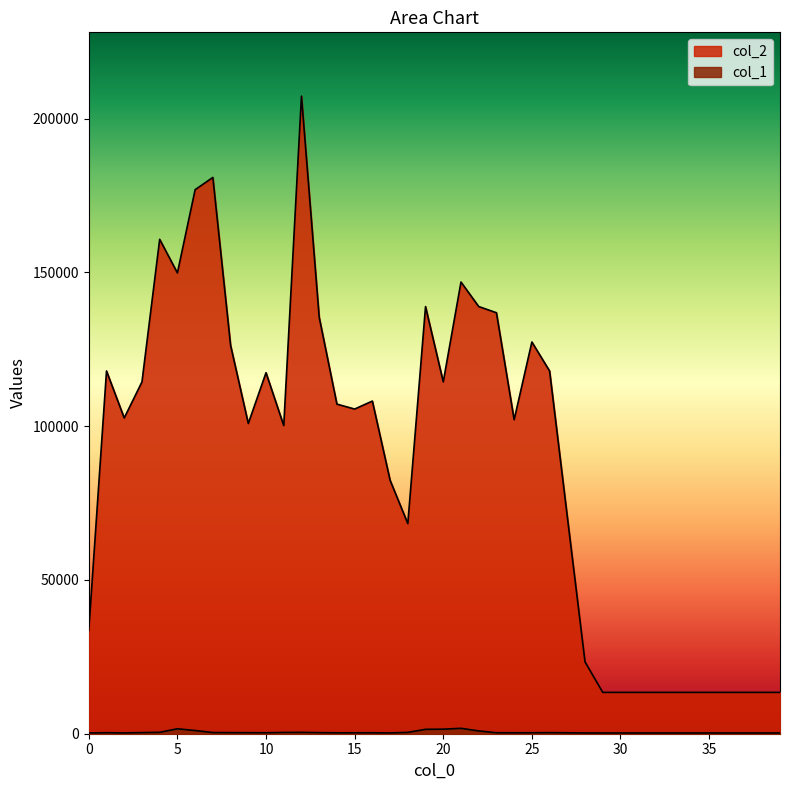

Rank the series at 3 from lowest to highest value.

col_1, col_2